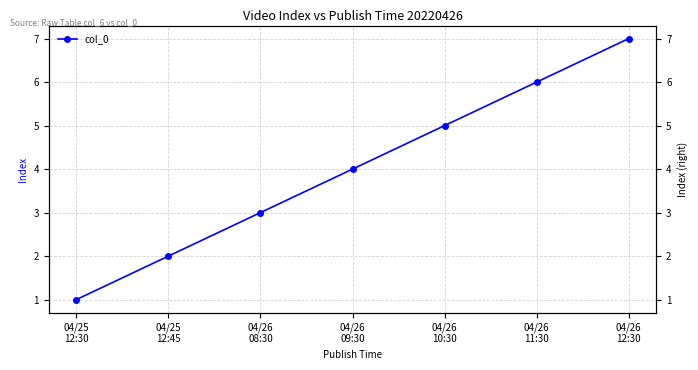

Reading left to right, list all the values displayed in this chart.

1	2	3	4	5	6	7